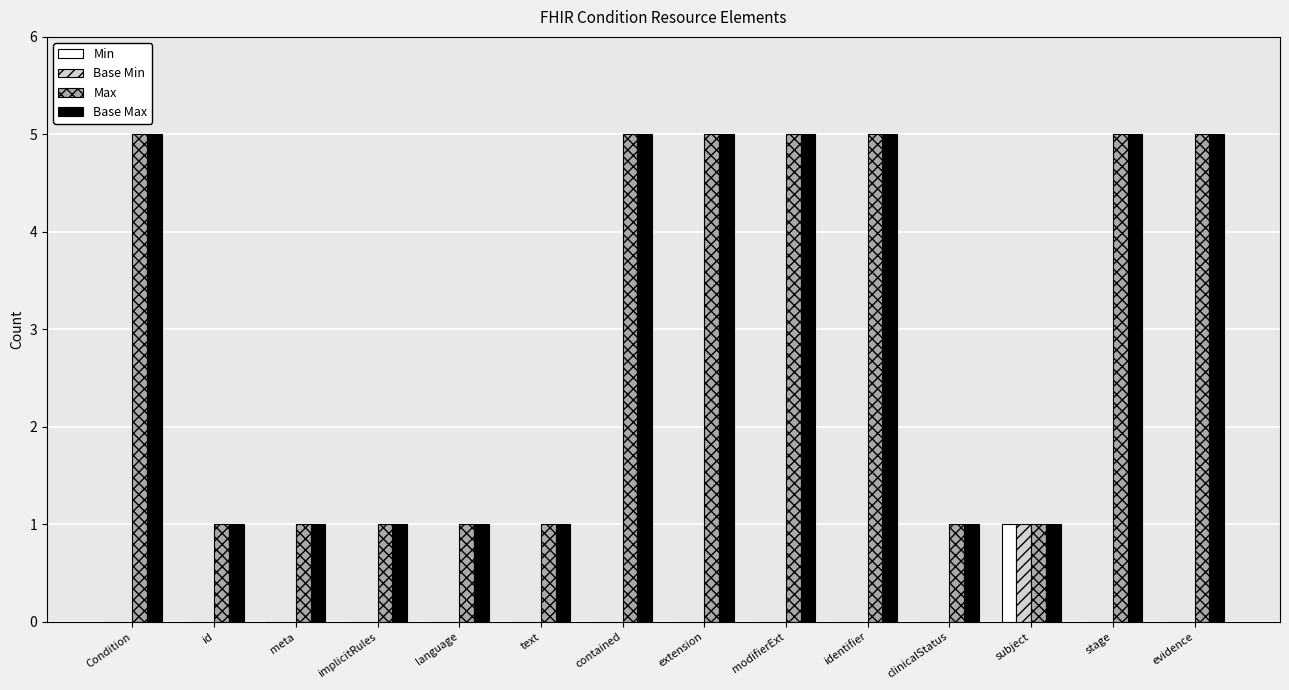

What are all the series names shown in the legend?

Min, Base Min, Max, Base Max